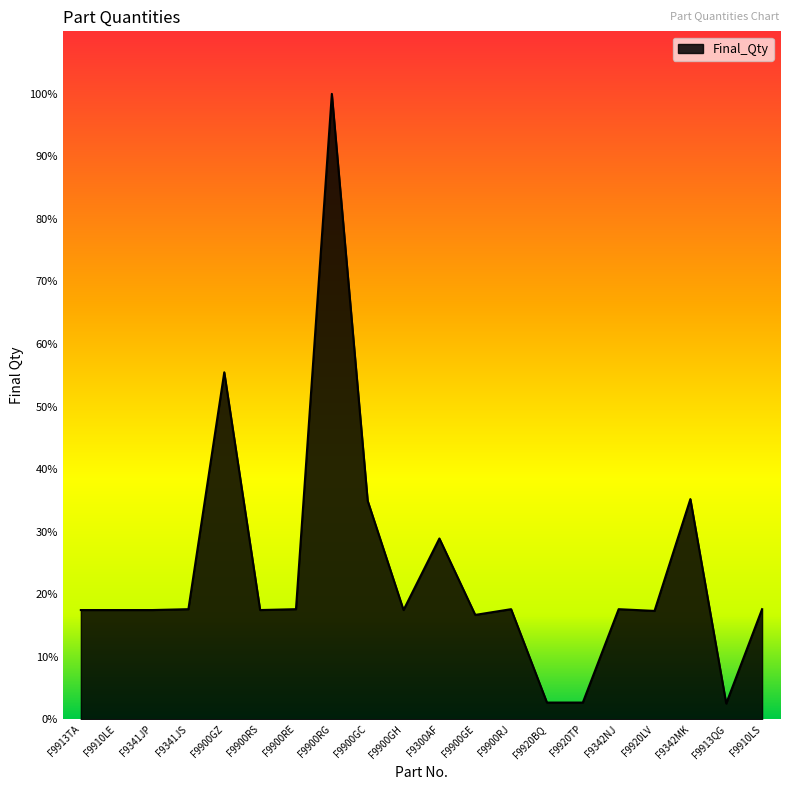

What position from the right is F9341JP?

18